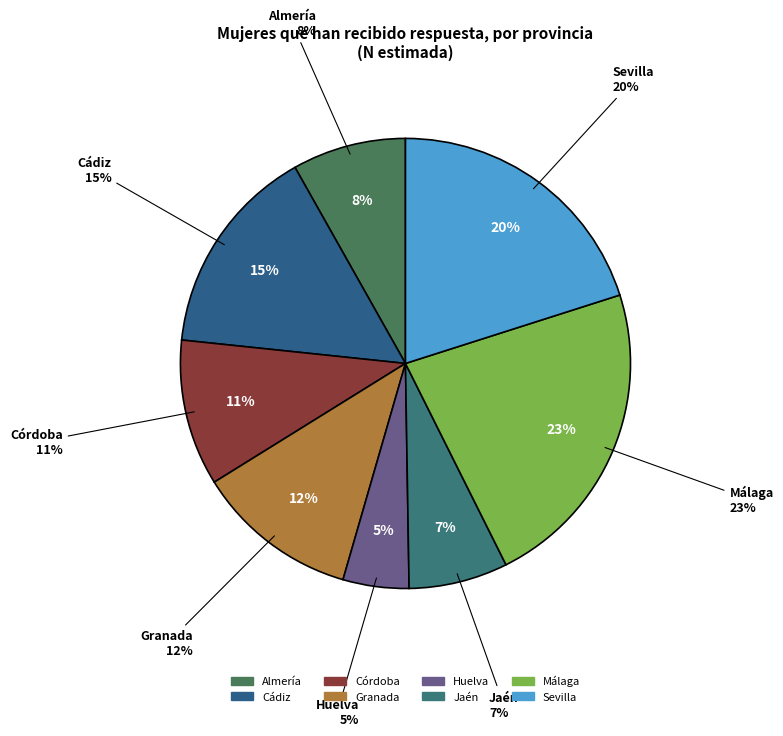

To the nearest percent, what percentage of the pie is Córdoba?

11%